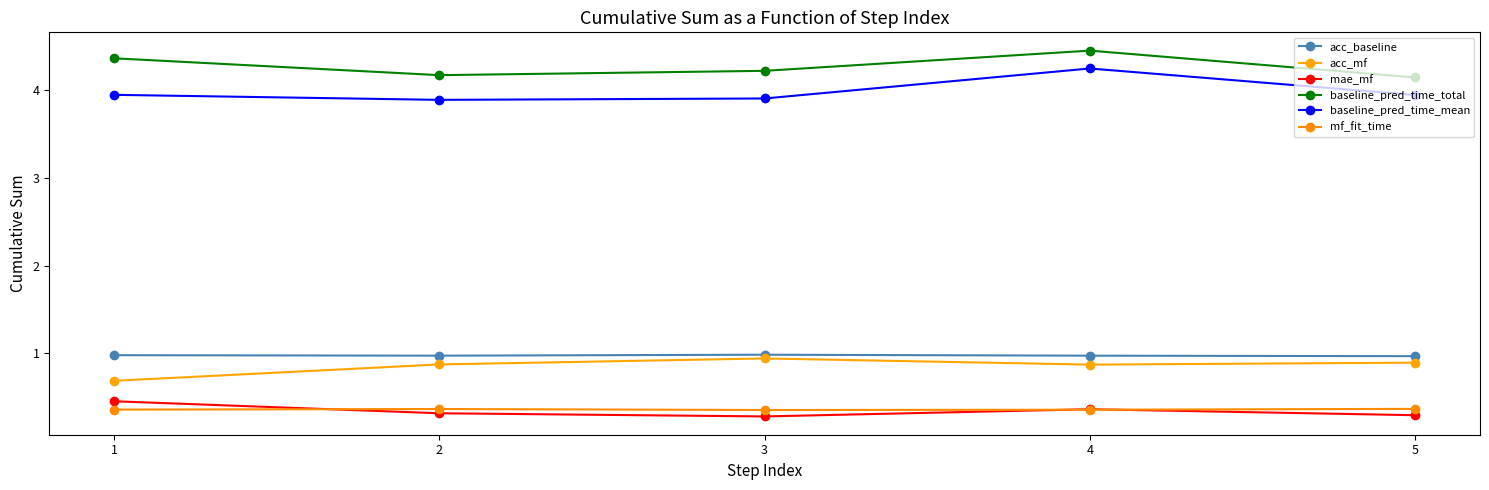

At which category is the sum across all series the highest?

4